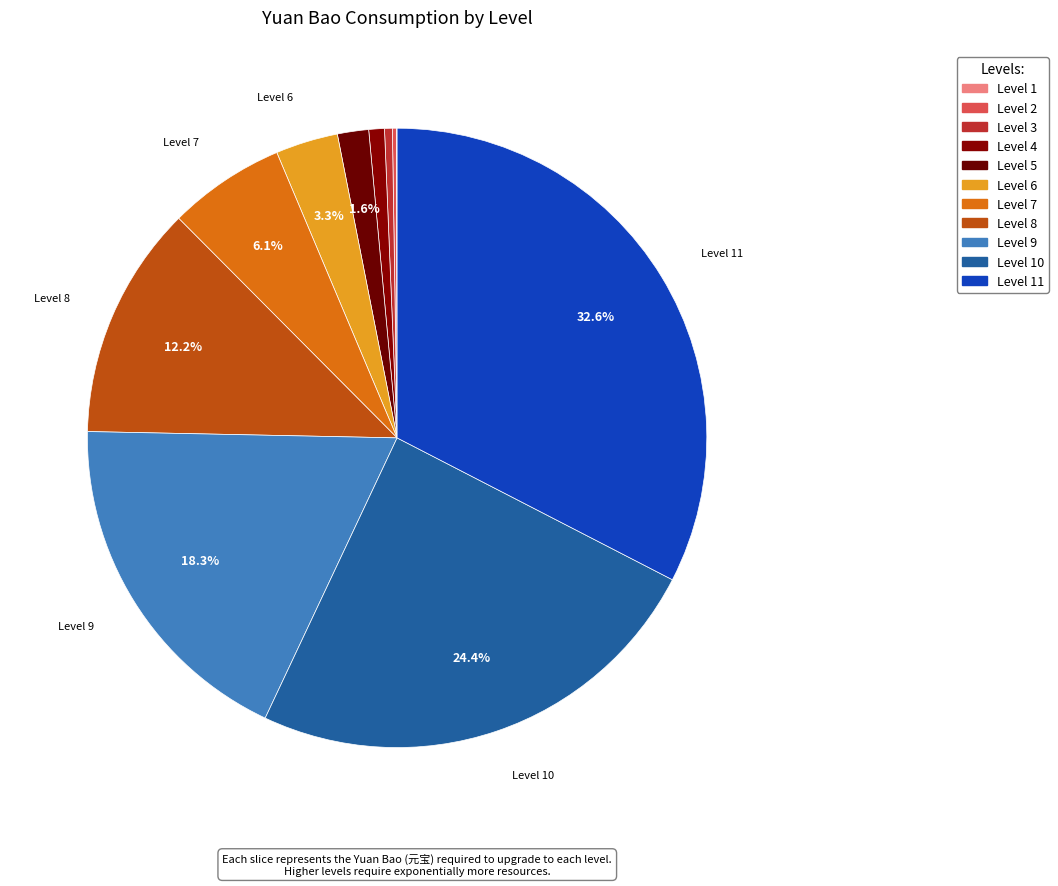

How many slices are in this pie chart?

11